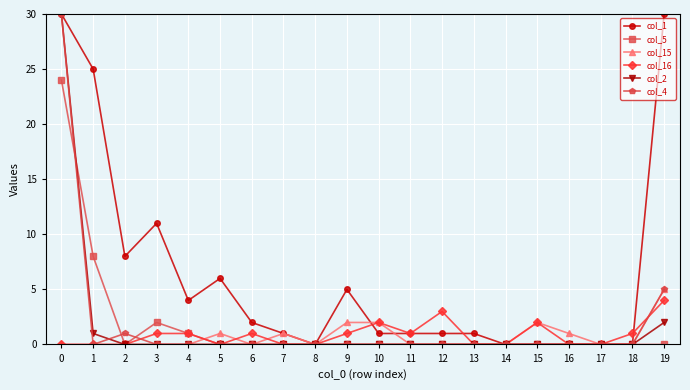

Does the chart display data point markers on the line(s)?

Yes